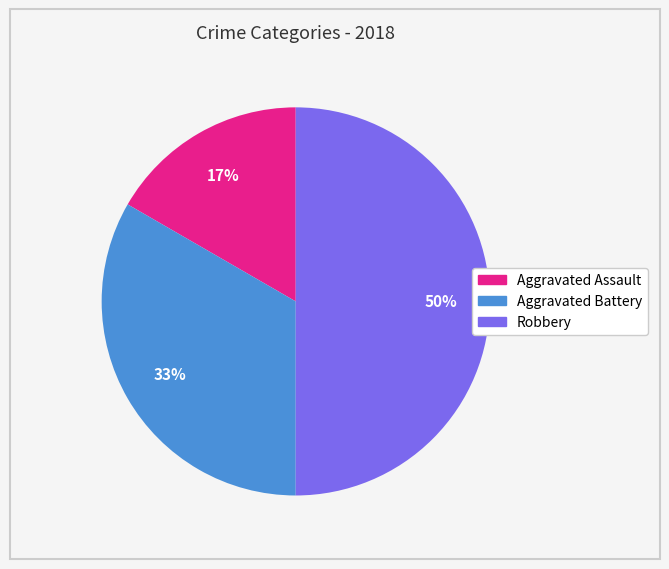

Which category has the biggest portion of the pie?

Robbery